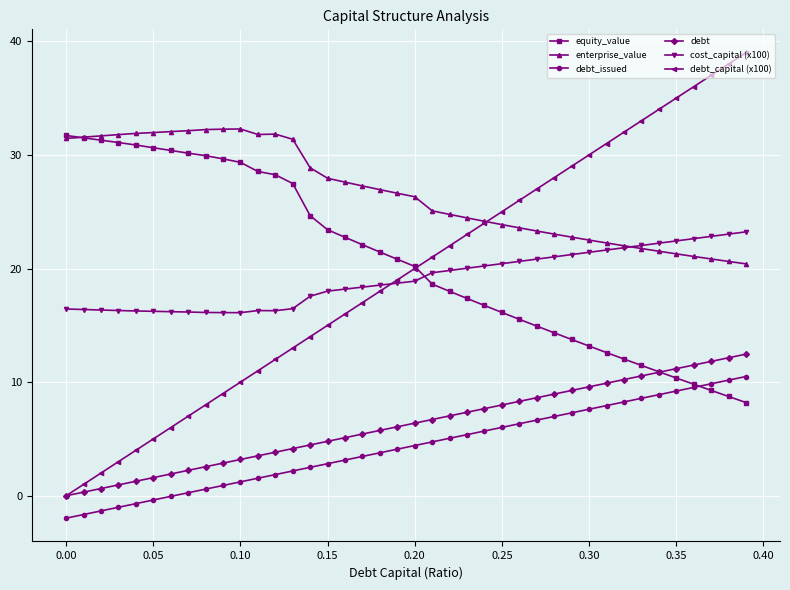

What is the maximum value shown in the chart?

39.0